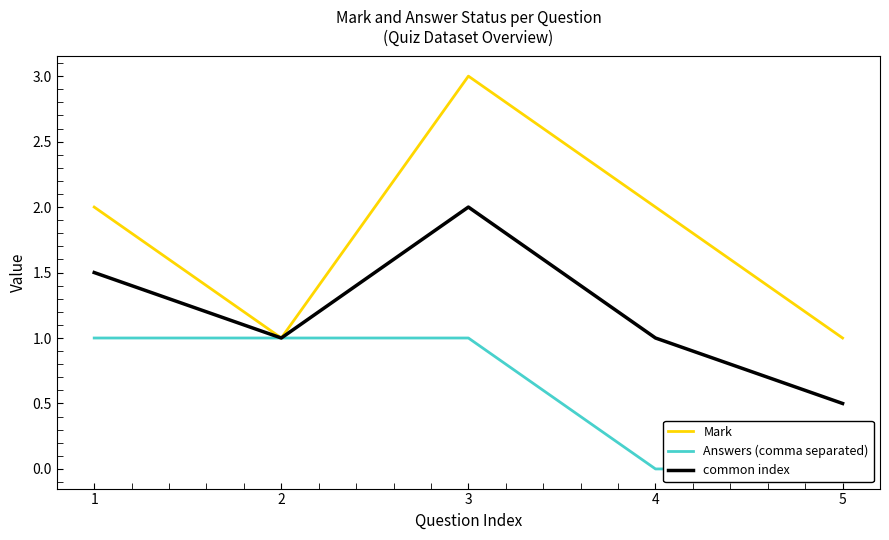

True or false: Answers (comma separated) and common index intersect in this chart.

False